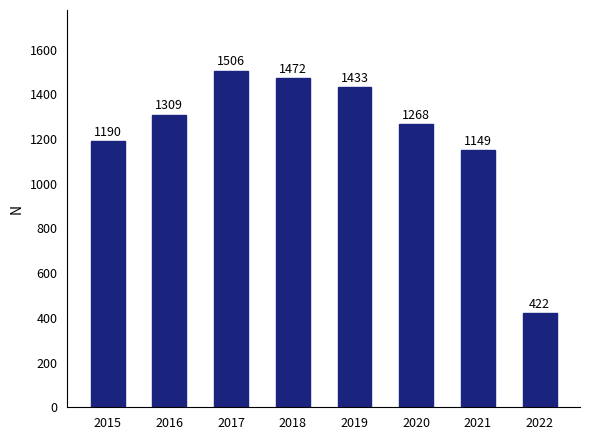

Rank the categories by value from lowest to highest.

2022, 2021, 2015, 2020, 2016, 2019, 2018, 2017